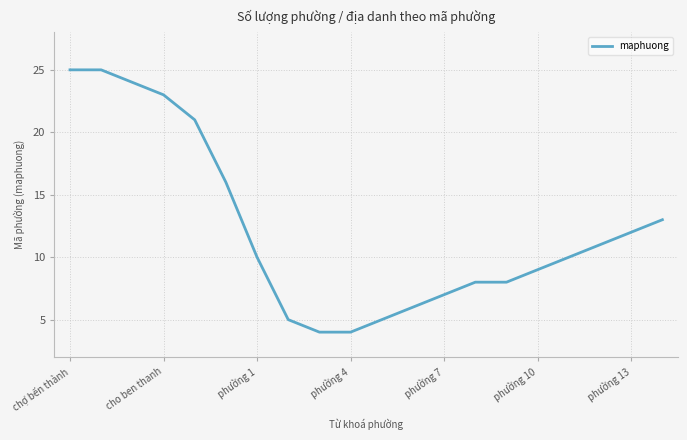

What is the difference between the maximum and minimum values?

21